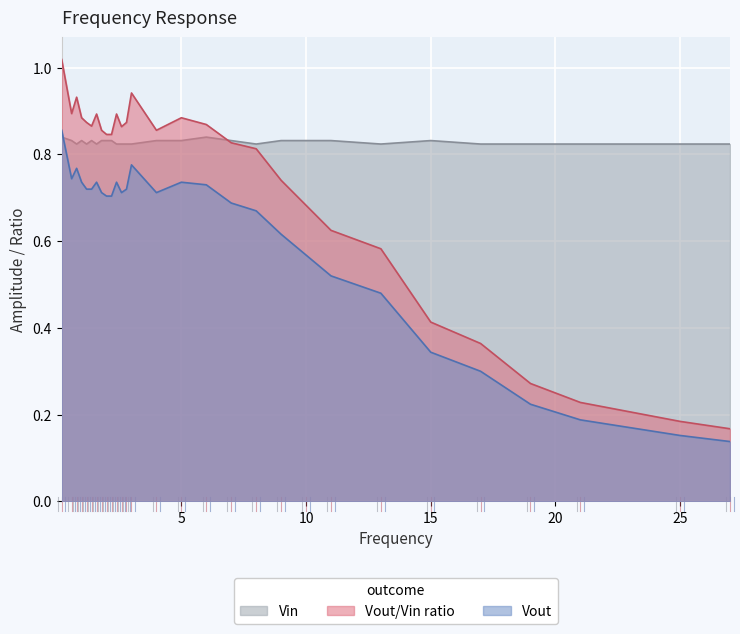

List the series in order of their peak value, highest first.

Vout/Vin ratio, Vout, Vin